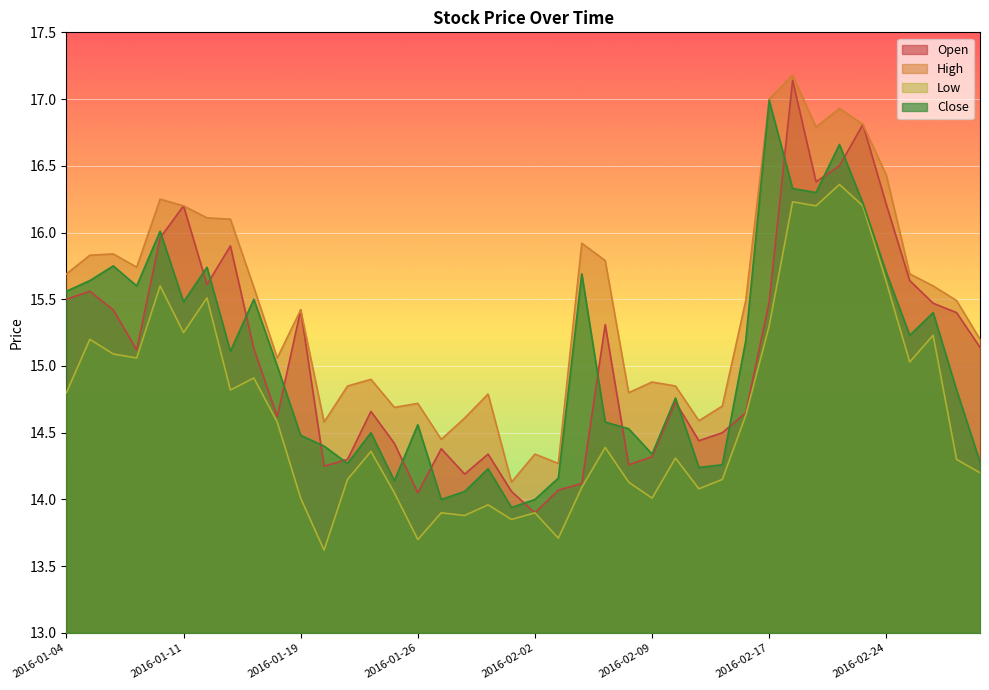

What is the value of the Close point at the 27th from the left?

14.8